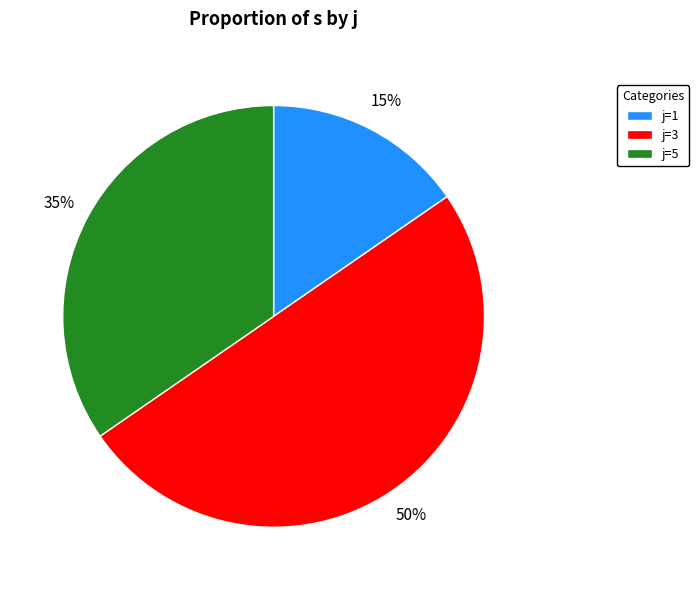

Rank the categories by value from lowest to highest.

j=1, j=5, j=3